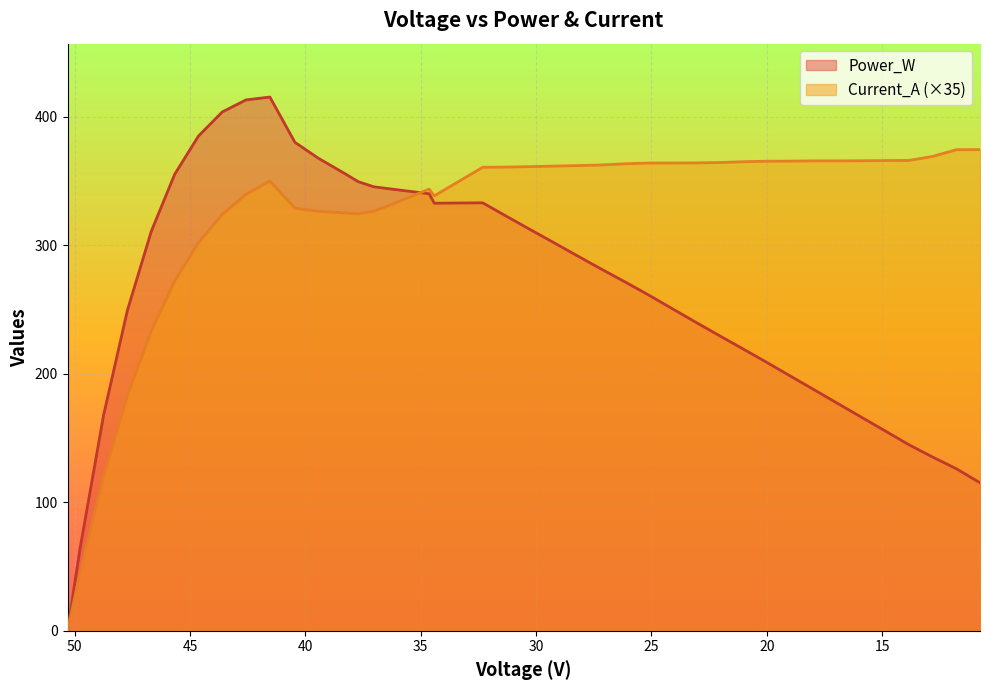

At which label does Power_W reach its minimum?

50.3044